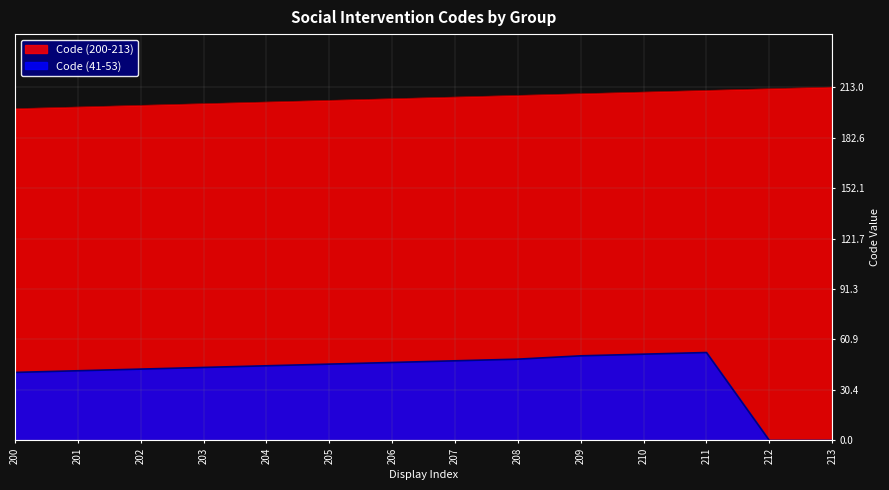

How many values in Code (41-53) are above zero?

12